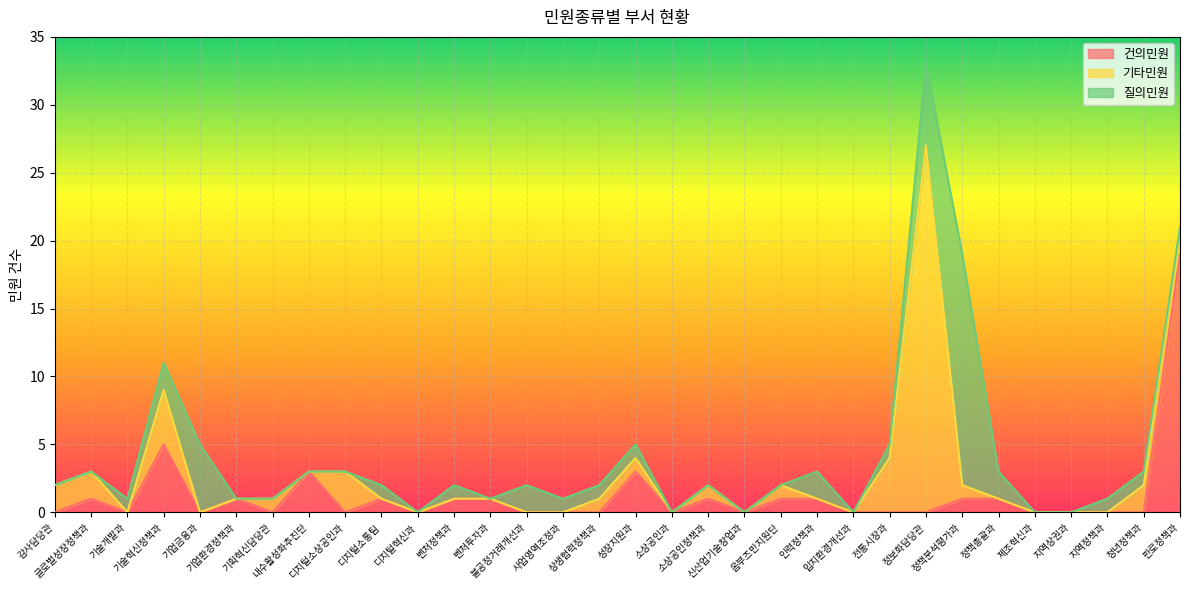

Count the number of data series in this chart.

3